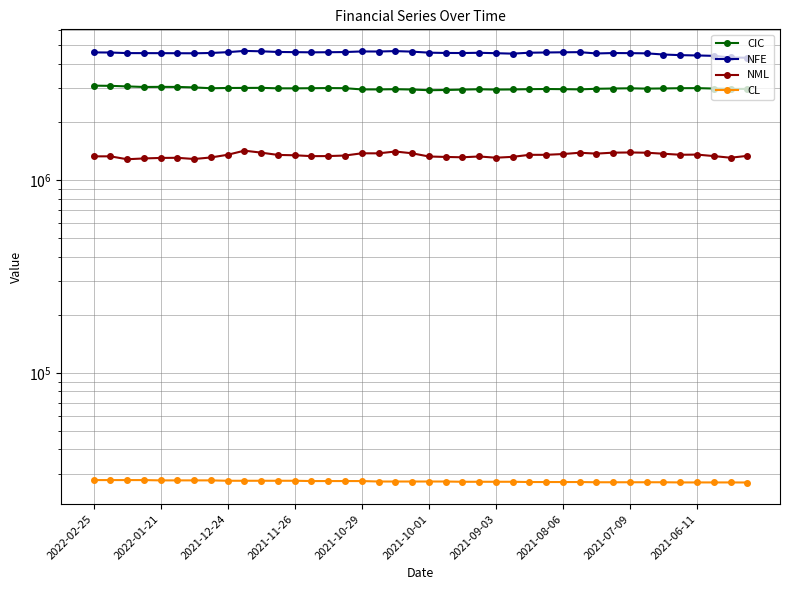

Between 2021-10-01 and 31, which is larger?

2021-10-01